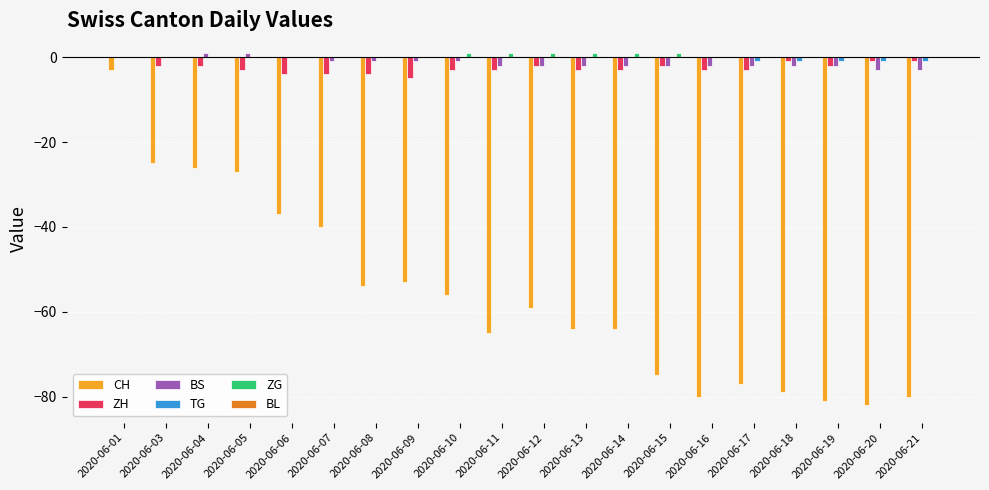

Which series has the largest range (max minus min)?

CH